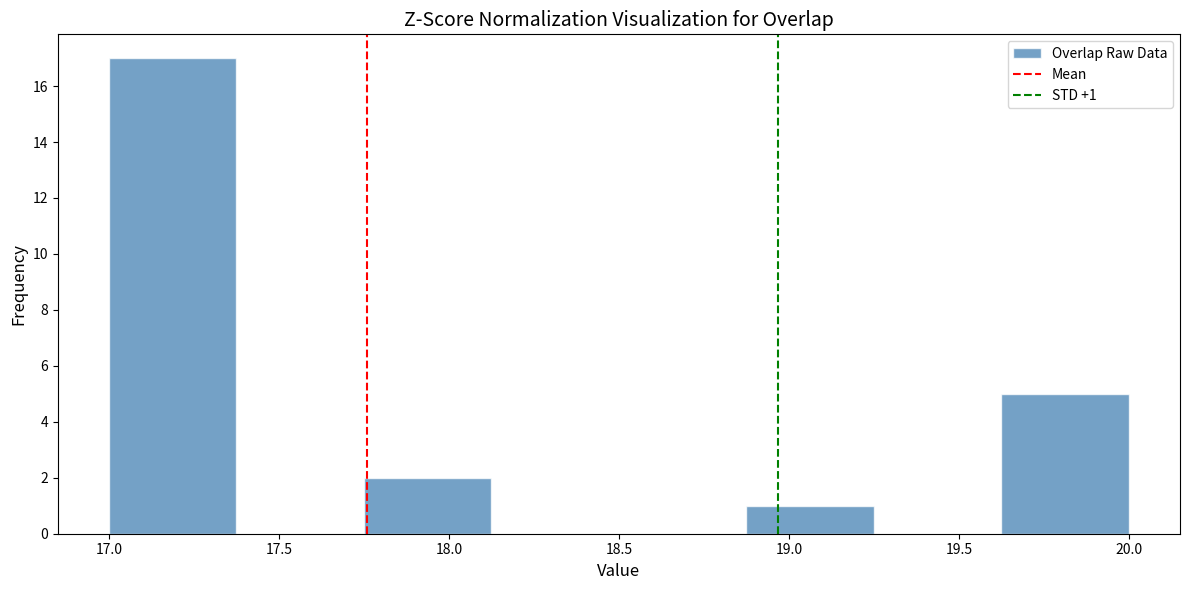

Over which range of the x-axis is the bar tallest?

17.000 to 17.375